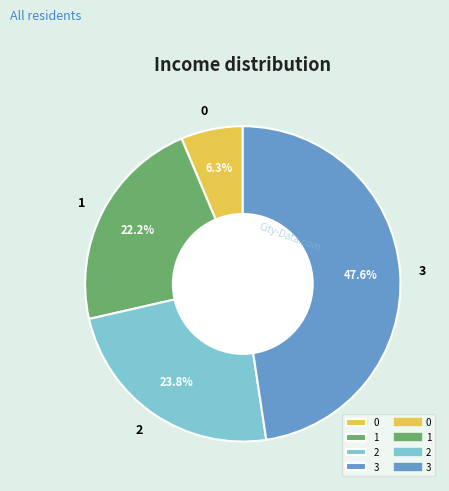

To the nearest percent, what is the average slice percentage?

25%